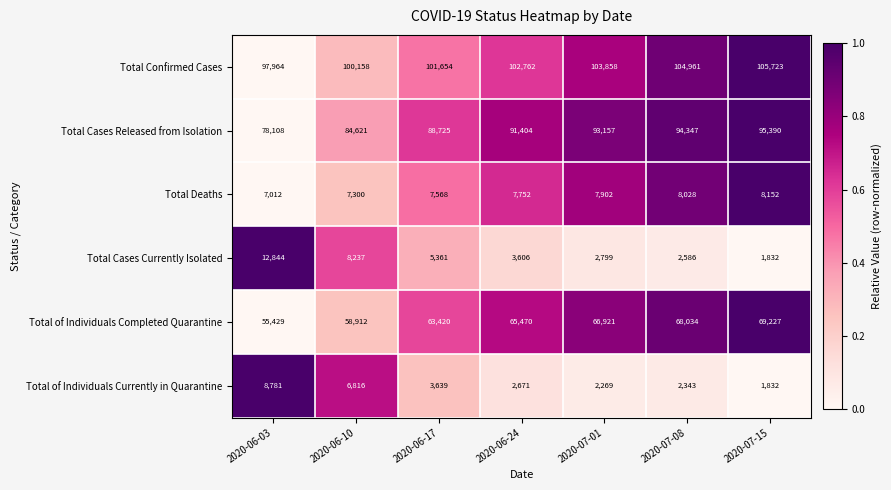

Count the number of data series in this chart.

6